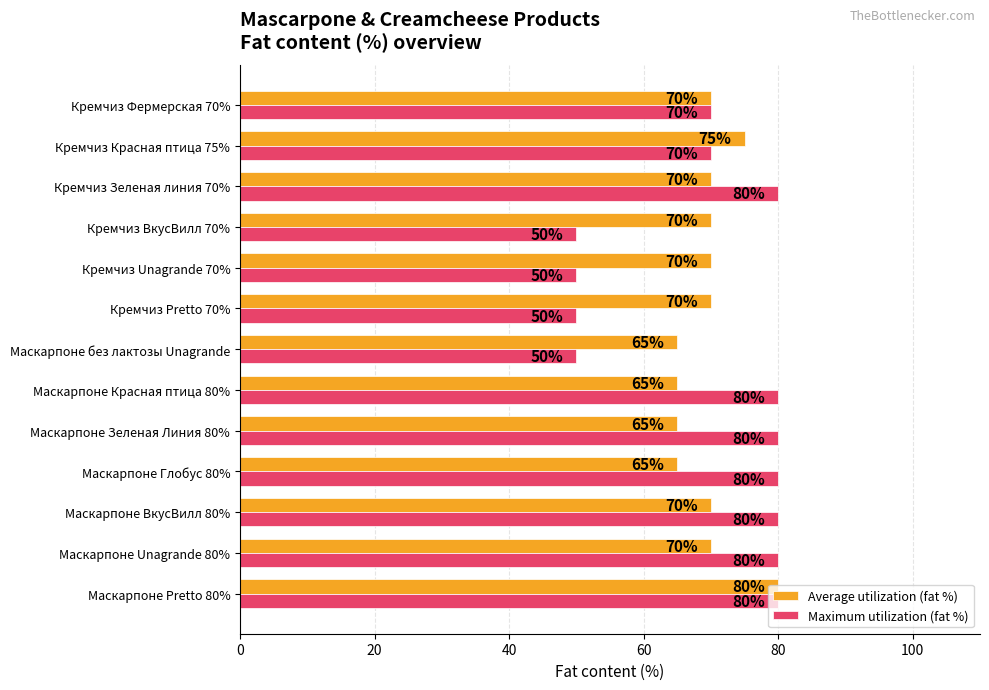

List the series in order of their overall mean, highest first.

Average utilization (fat %), Maximum utilization (fat %)